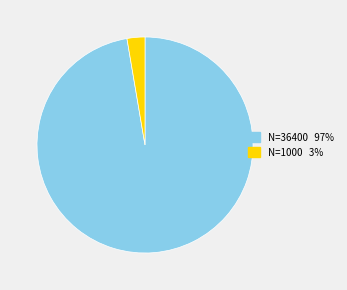

Is there a majority slice in this chart?

Yes